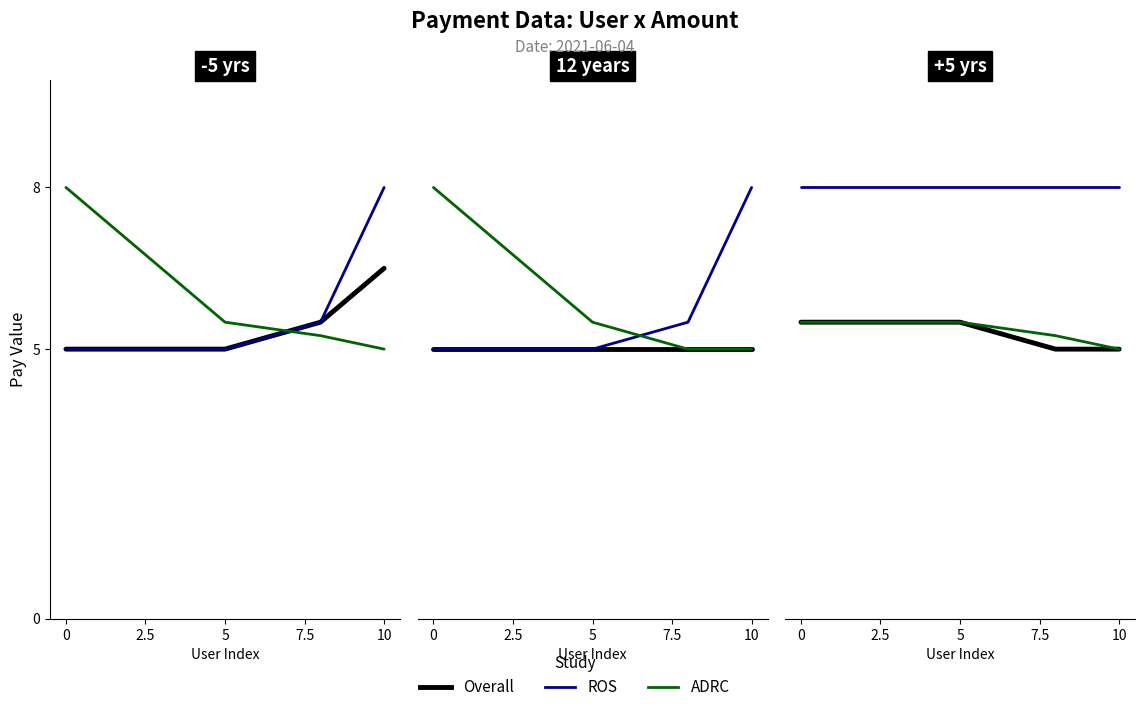

True or false: Overall has more than 2 interior local peaks.

False